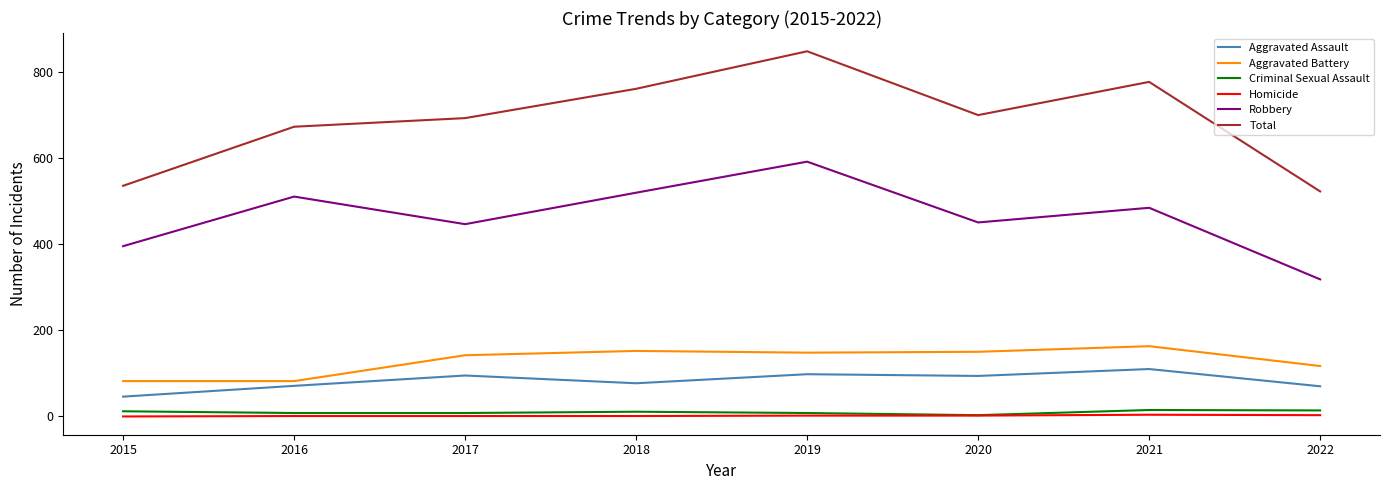

How many series are shown in this chart?

6